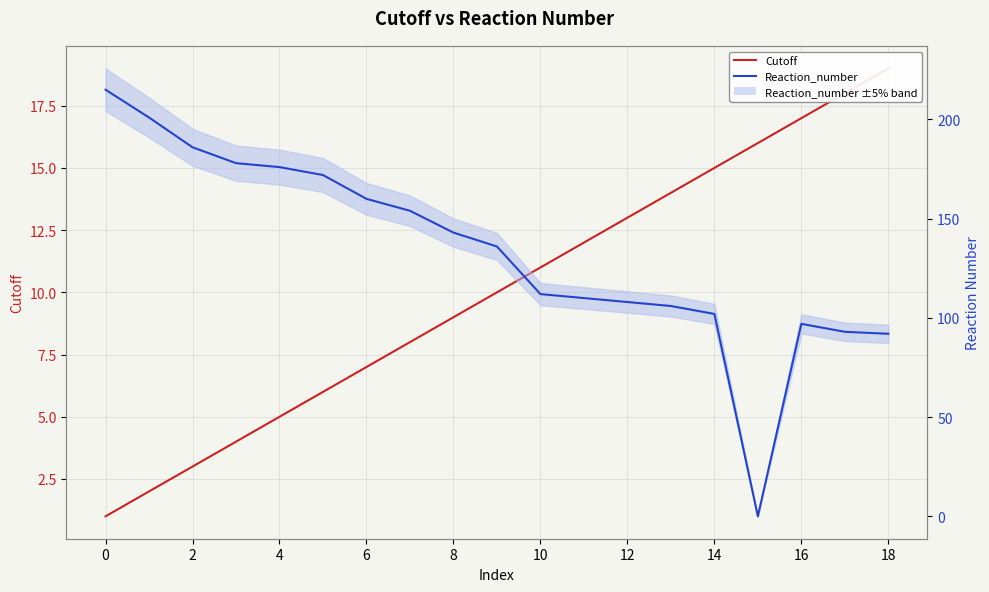

True or false: Cutoff has more than 2 interior local peaks.

False